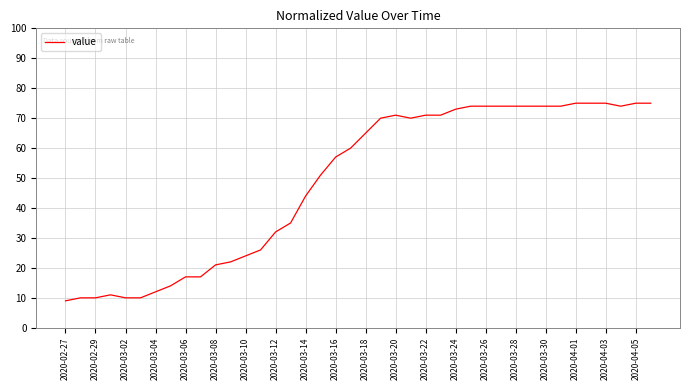

What is the greatest value displayed?

75